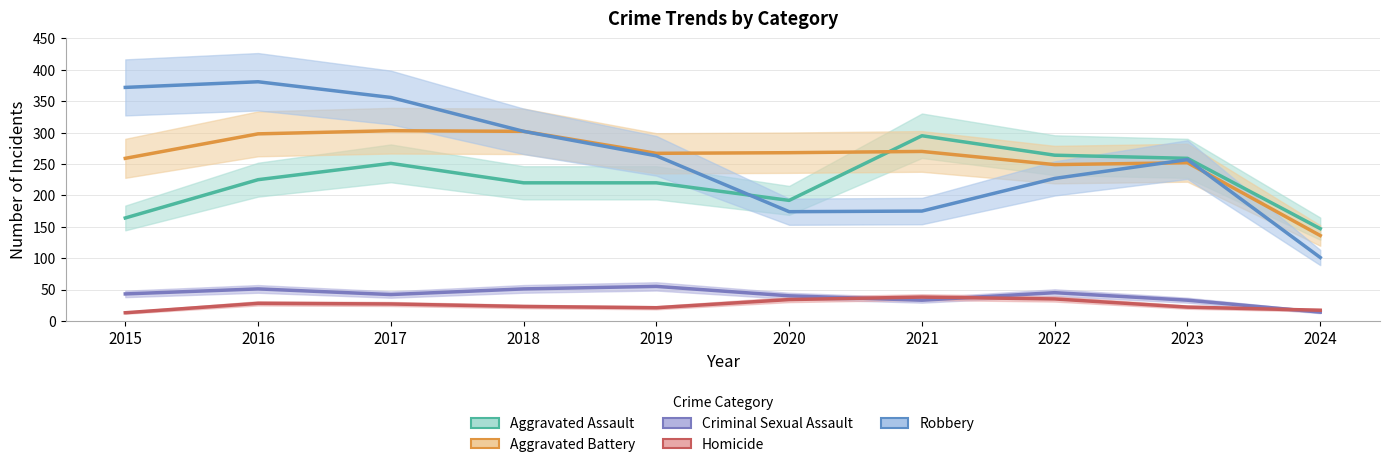

How many interior local valleys does the Homicide series have?

1